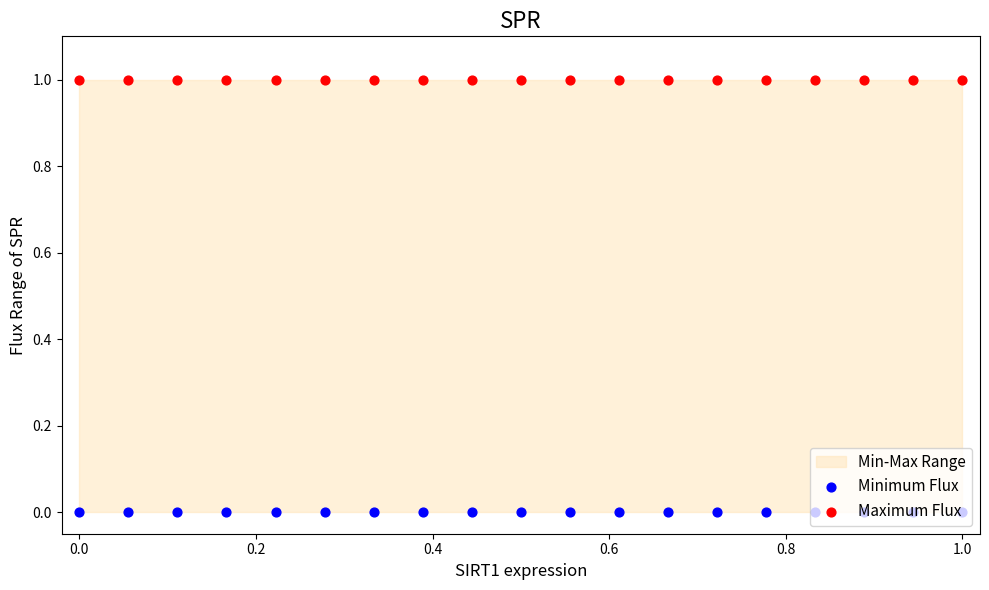

Which series has the largest total across all categories?

Maximum Flux